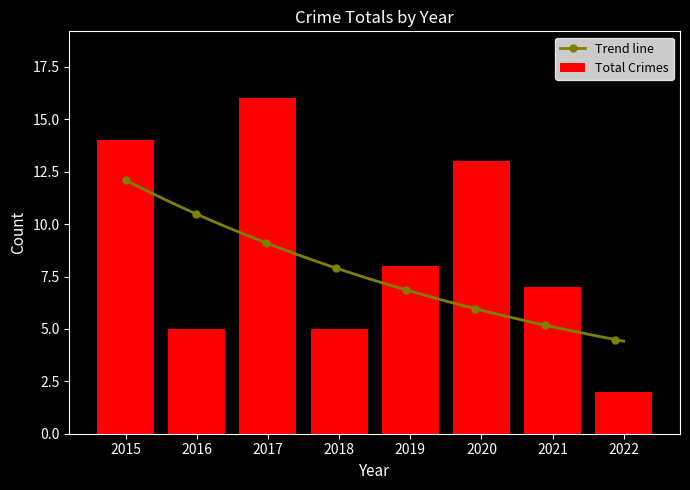

Approximately how many times larger is the value at 2020 compared to 2017?

0.8